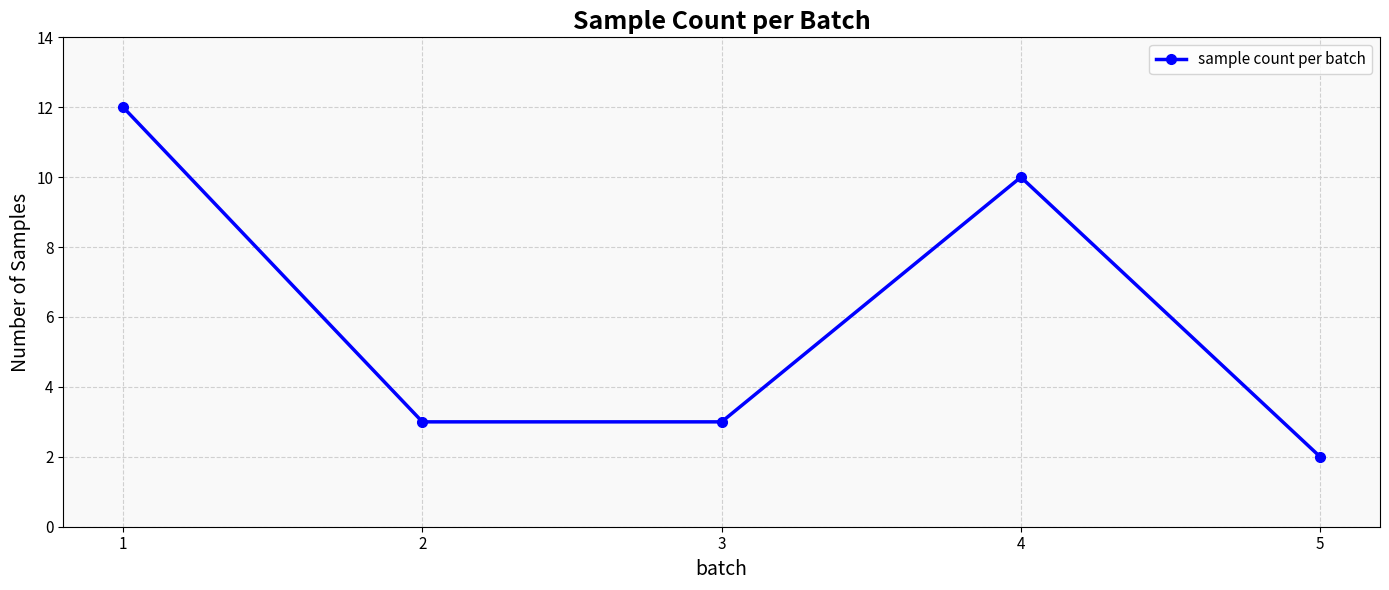

How many points are higher than both their immediate neighbors (excluding endpoints)?

1